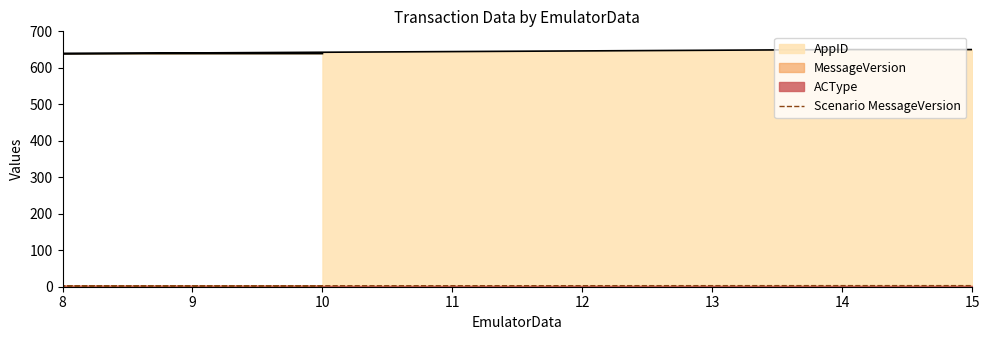

Approximately how many times larger is the value at 14 compared to 10?

1.2